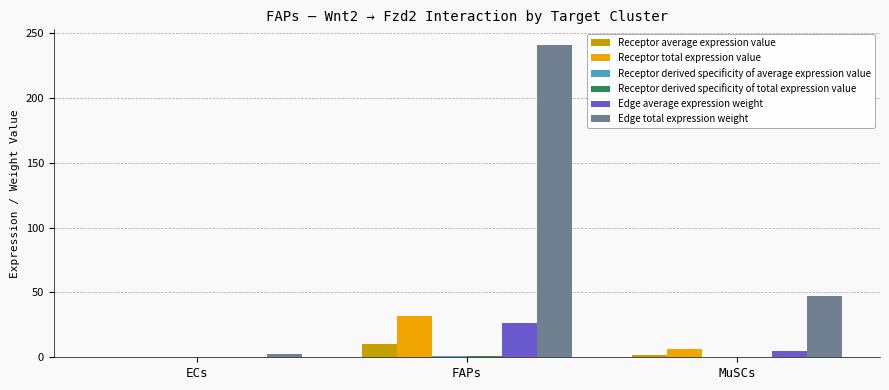

Which series changed the most between ECs and MuSCs?

Edge total expression weight